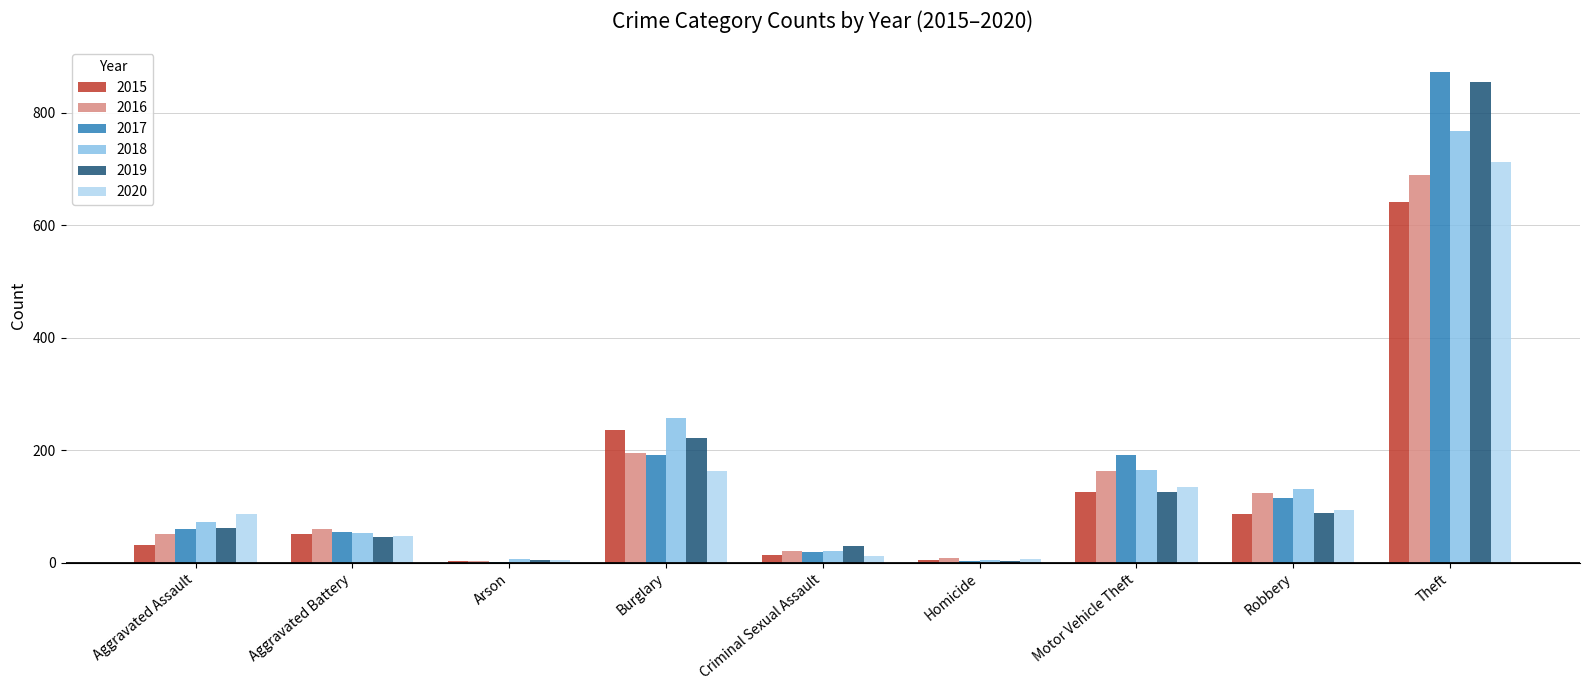

Which series has the largest range (max minus min)?

2017